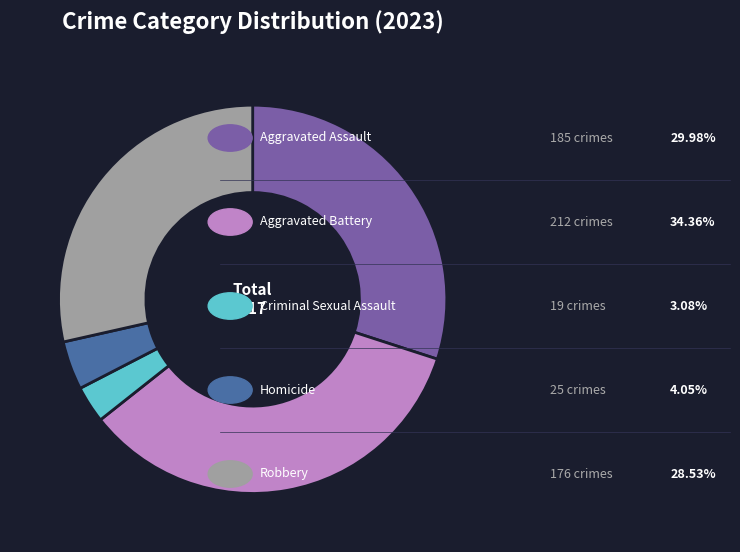

Does any single category account for the majority?

No